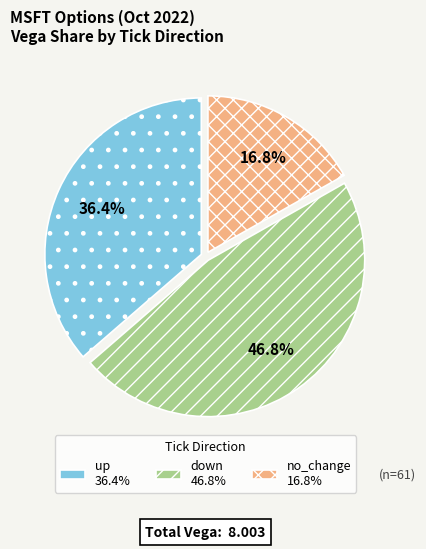

To the nearest percent, what is the difference between the up and no_change slice percentages?

20%